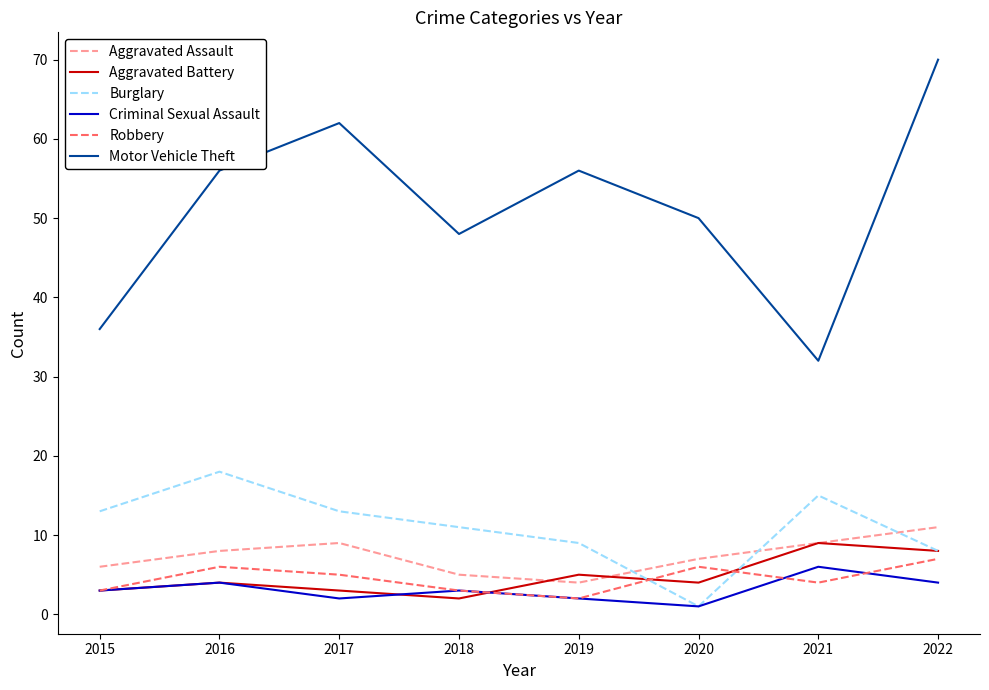

At how many categories does at least one series exceed 60?

2